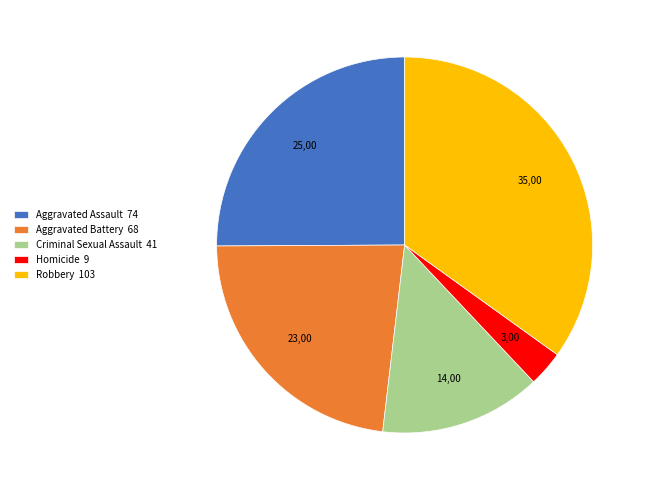

What is the ratio of the value at Aggravated Battery 68 to the value at Aggravated Assault 74?

0.9